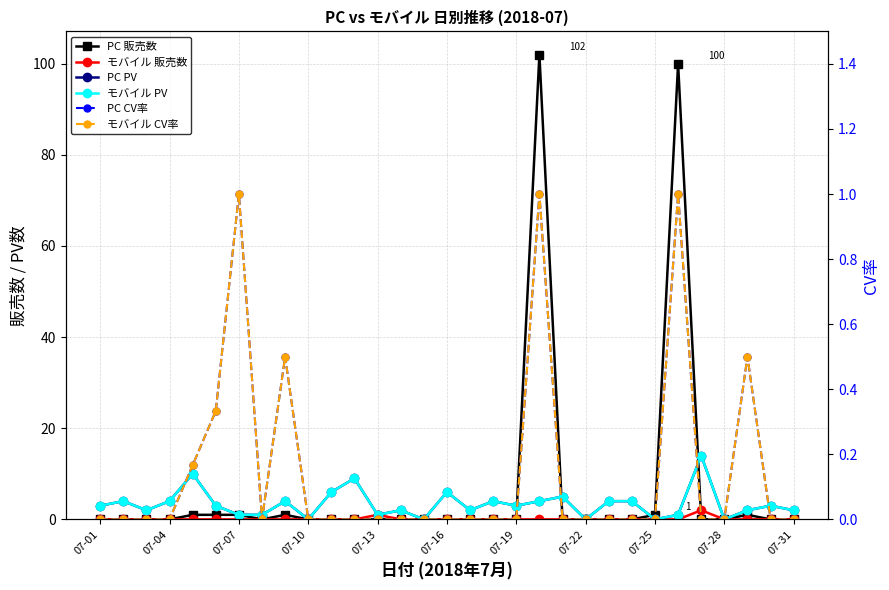

True or false: モバイル PV and モバイル CV率 cross at least once.

False